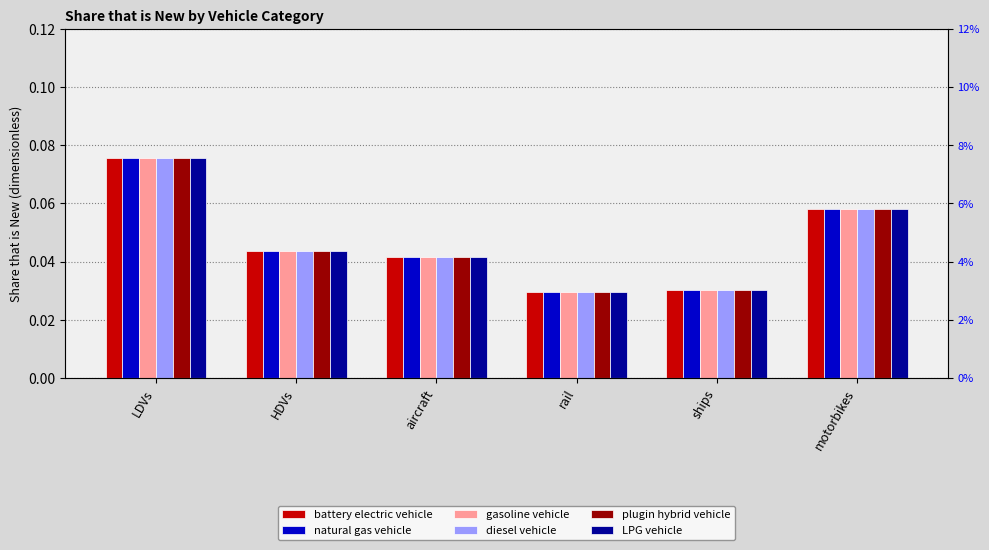

Reading left to right, list all the values displayed in this chart.

battery electric vehicle: LDVs=0.1	HDVs=0.0	aircraft=0.0	rail=0.0	ships=0.0	motorbikes=0.1
natural gas vehicle: LDVs=0.1	HDVs=0.0	aircraft=0.0	rail=0.0	ships=0.0	motorbikes=0.1
gasoline vehicle: LDVs=0.1	HDVs=0.0	aircraft=0.0	rail=0.0	ships=0.0	motorbikes=0.1
diesel vehicle: LDVs=0.1	HDVs=0.0	aircraft=0.0	rail=0.0	ships=0.0	motorbikes=0.1
plugin hybrid vehicle: LDVs=0.1	HDVs=0.0	aircraft=0.0	rail=0.0	ships=0.0	motorbikes=0.1
LPG vehicle: LDVs=0.1	HDVs=0.0	aircraft=0.0	rail=0.0	ships=0.0	motorbikes=0.1